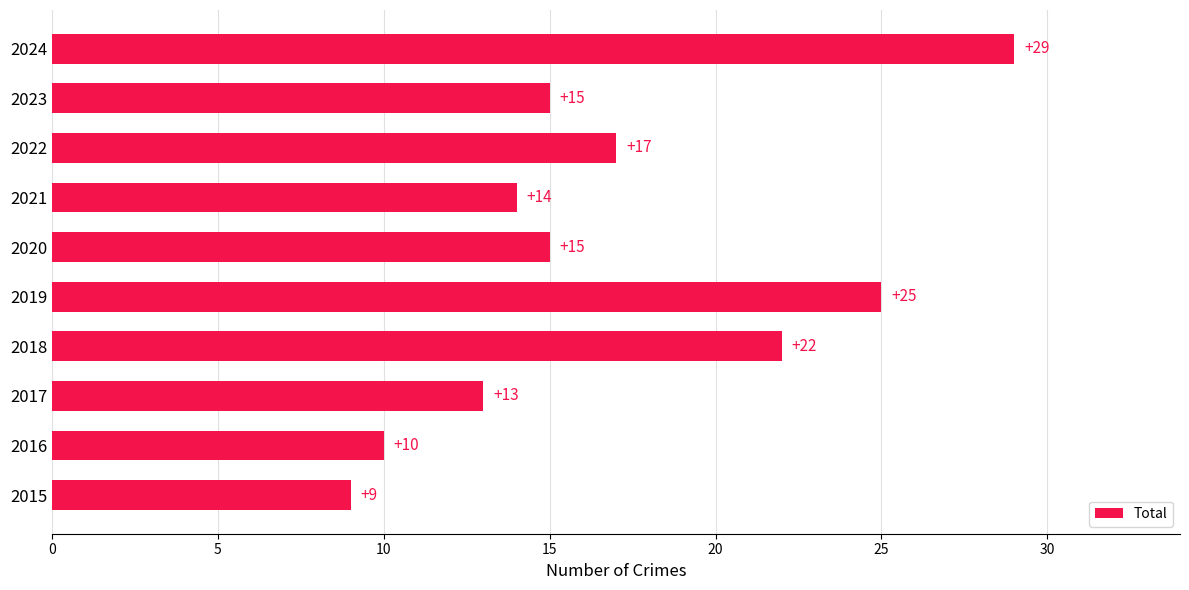

Approximately how many times larger is the value at 2018 compared to 2019?

0.9